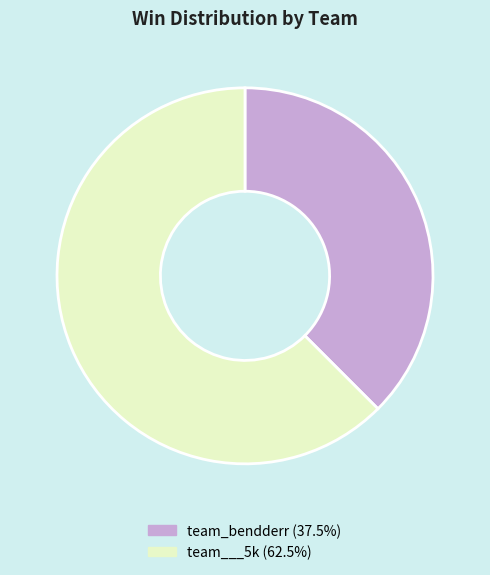

Do team_bendderr and team___5k together represent more than half of the pie?

Yes